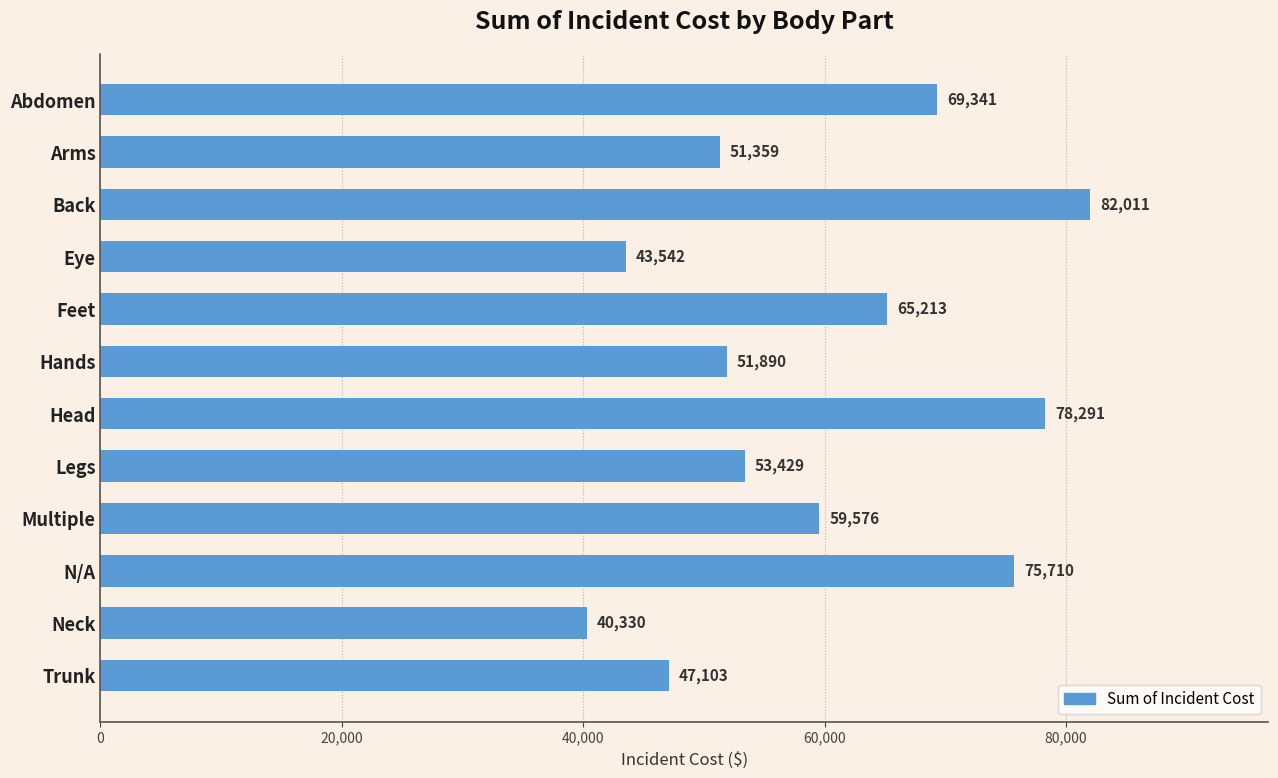

What is the label of the 8th bar from the bottom?

Feet